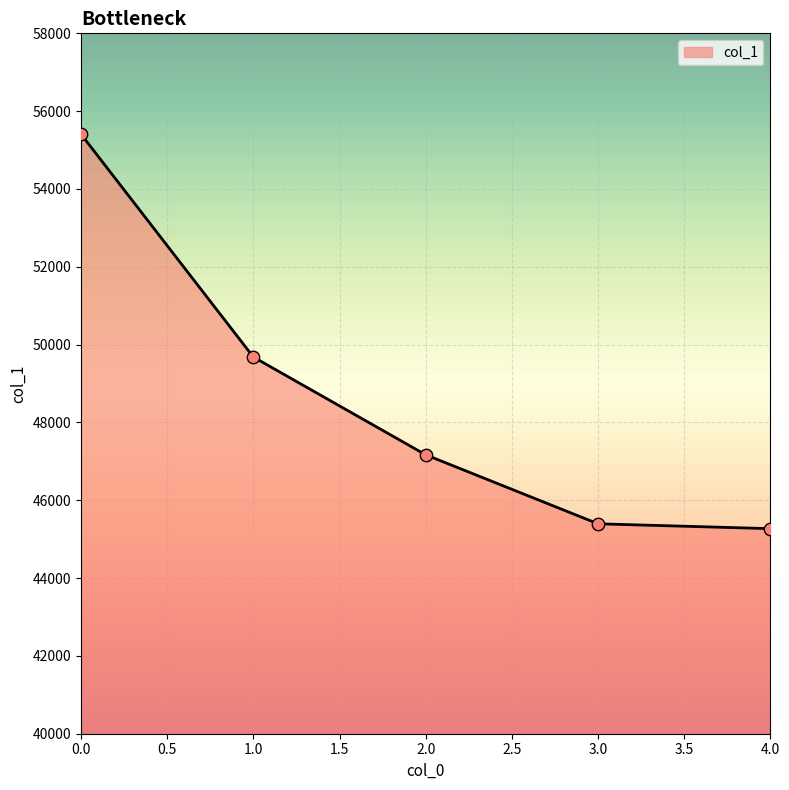

Between 2.0 and 1.0, which is larger?

1.0